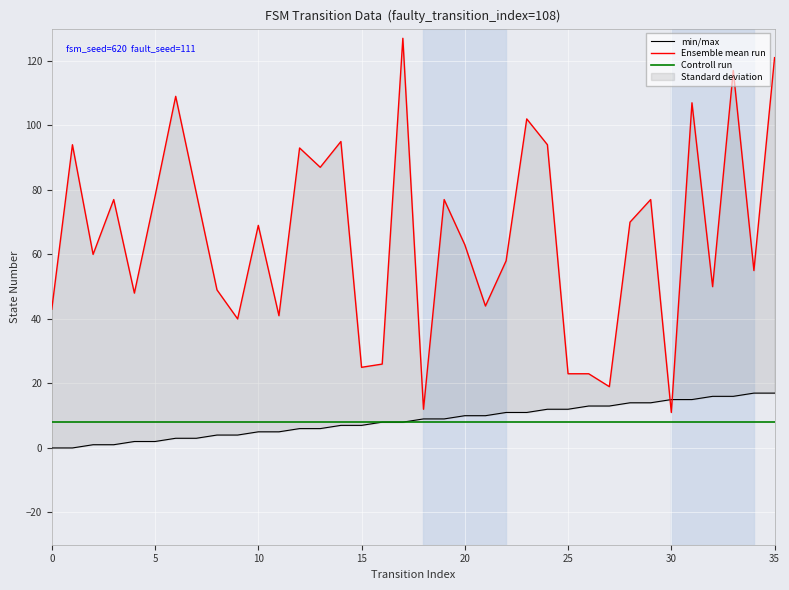

The value of min/max at 34 is 17. True or false?

True